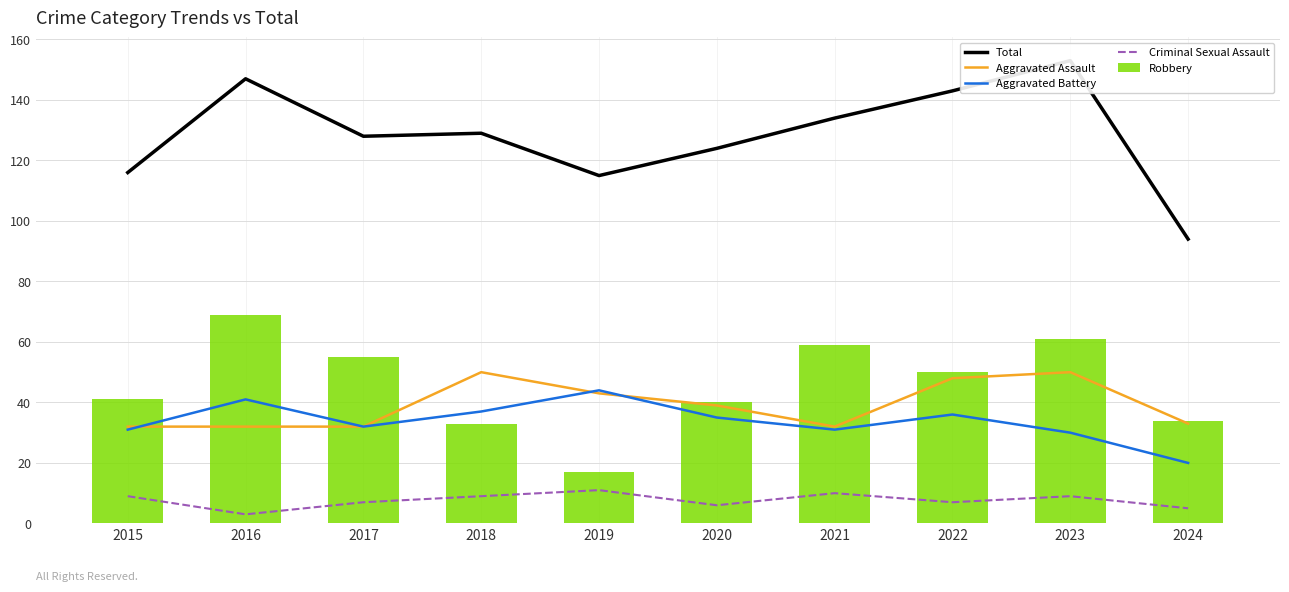

What is the difference between the highest and lowest values at 2020?

118